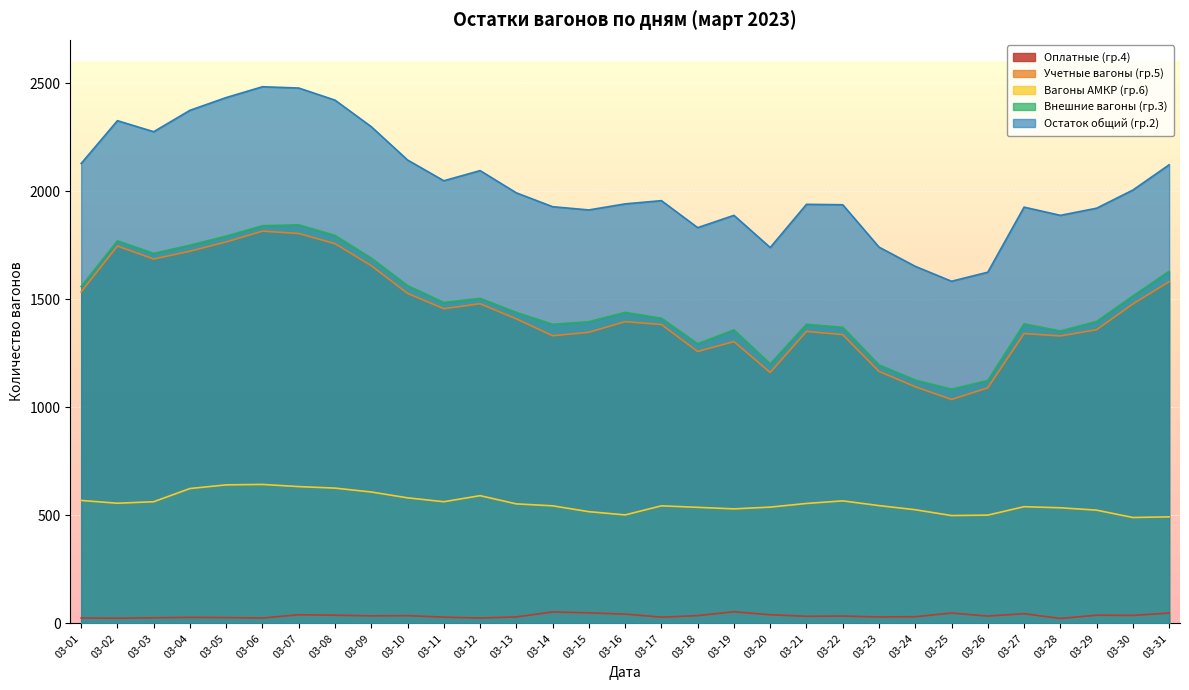

Where is the first local minimum for Вагоны АМКР (гр.6)?

03-02